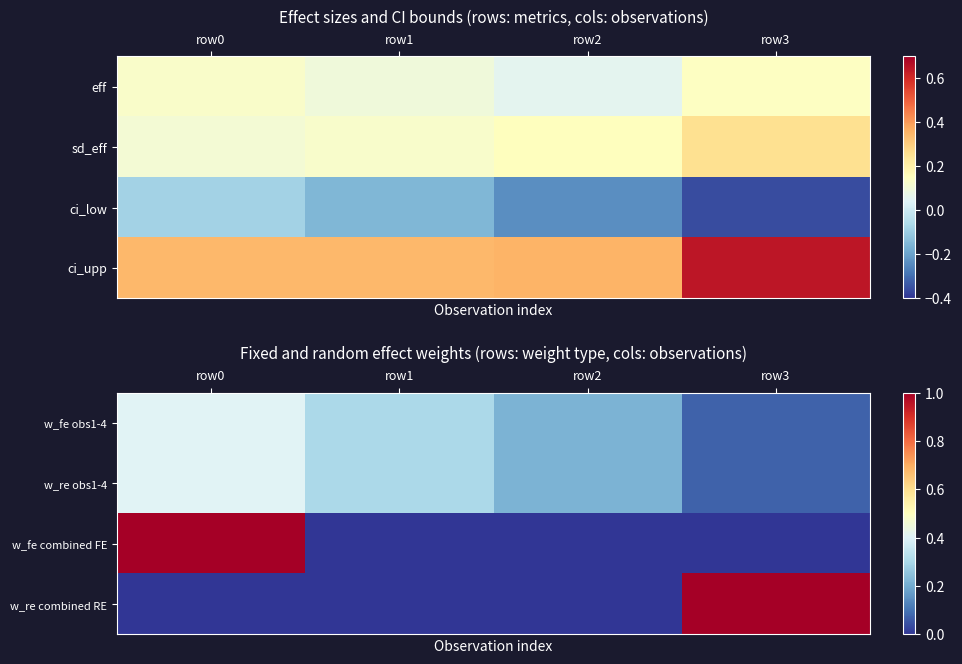

Is it true that w_re obs1-4 equals 0.3 at row1?

True